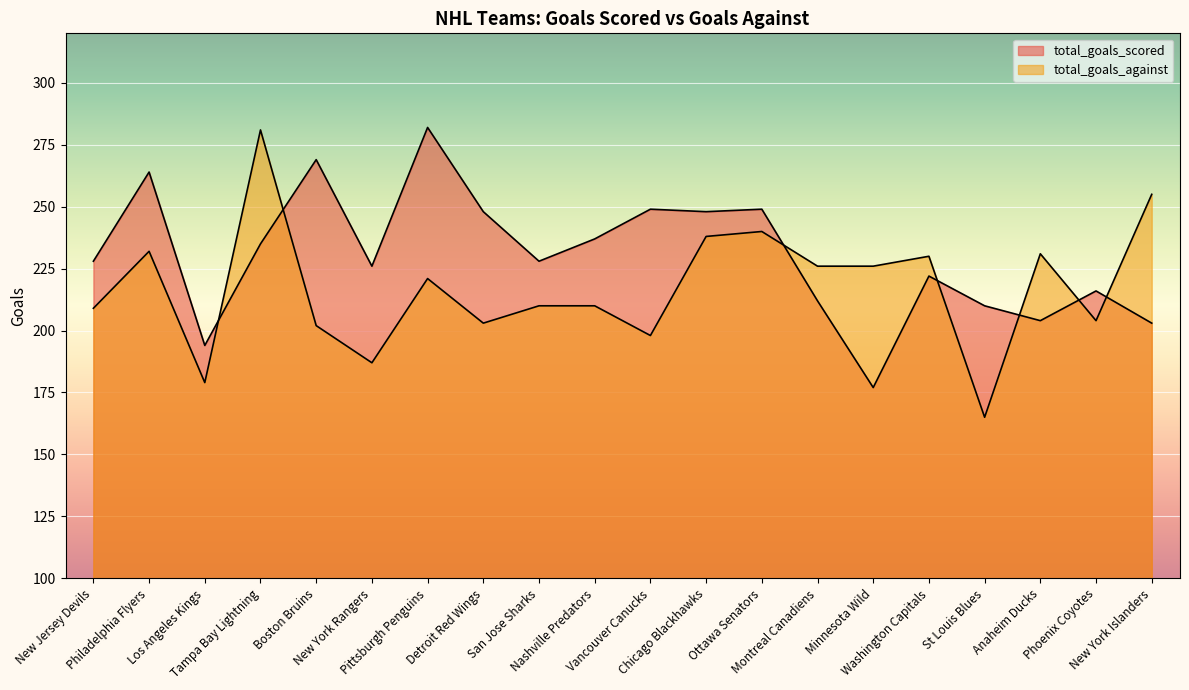

Where is the first local minimum for total_goals_scored?

Los Angeles Kings